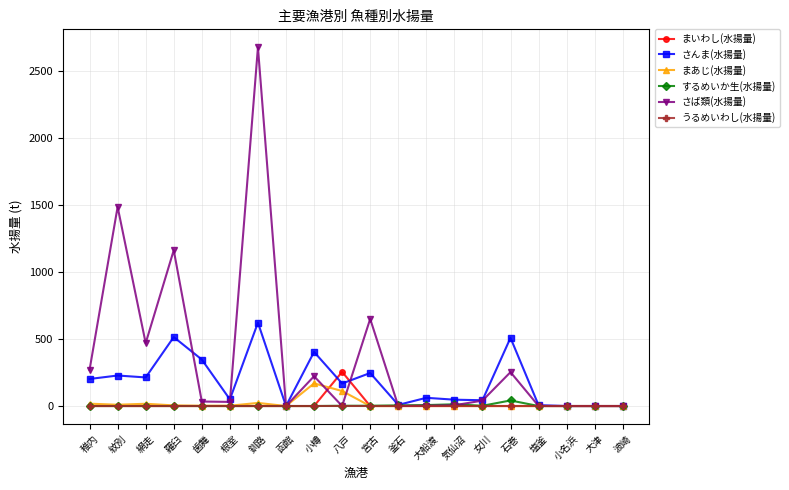

What is the label of the 5th point from the left?

歯舞